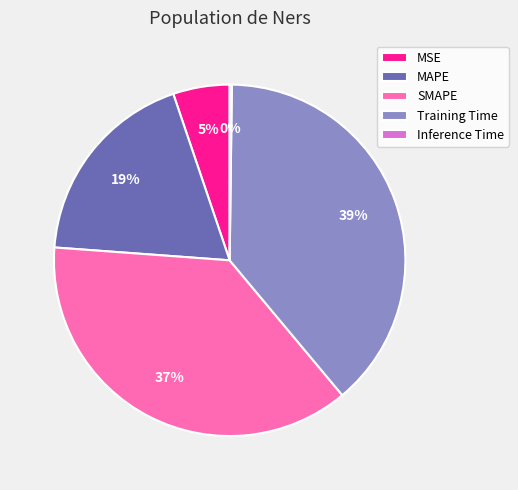

Is it true that Training Time is 33% of the pie?

False